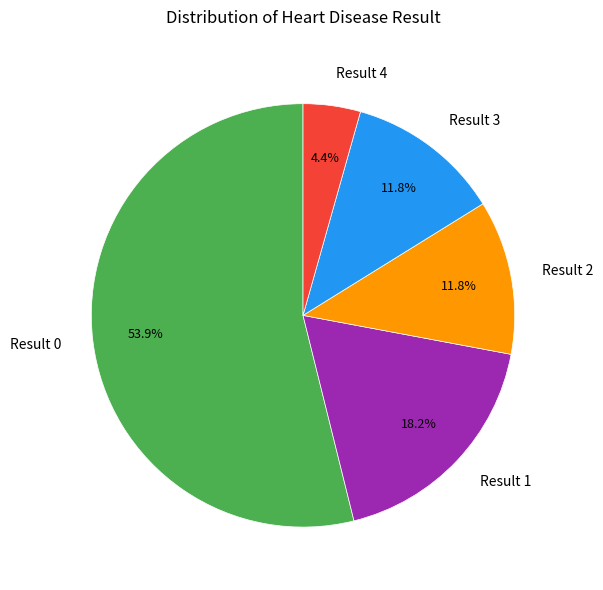

Does any single category account for the majority?

Yes